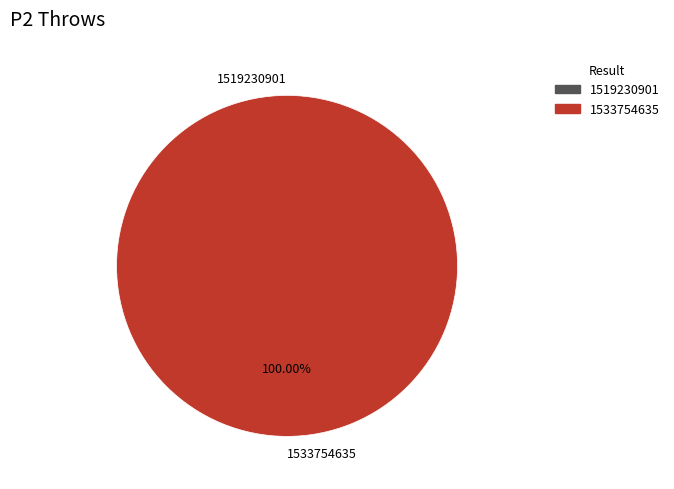

Does 1533754635 represent more than half of the total?

Yes